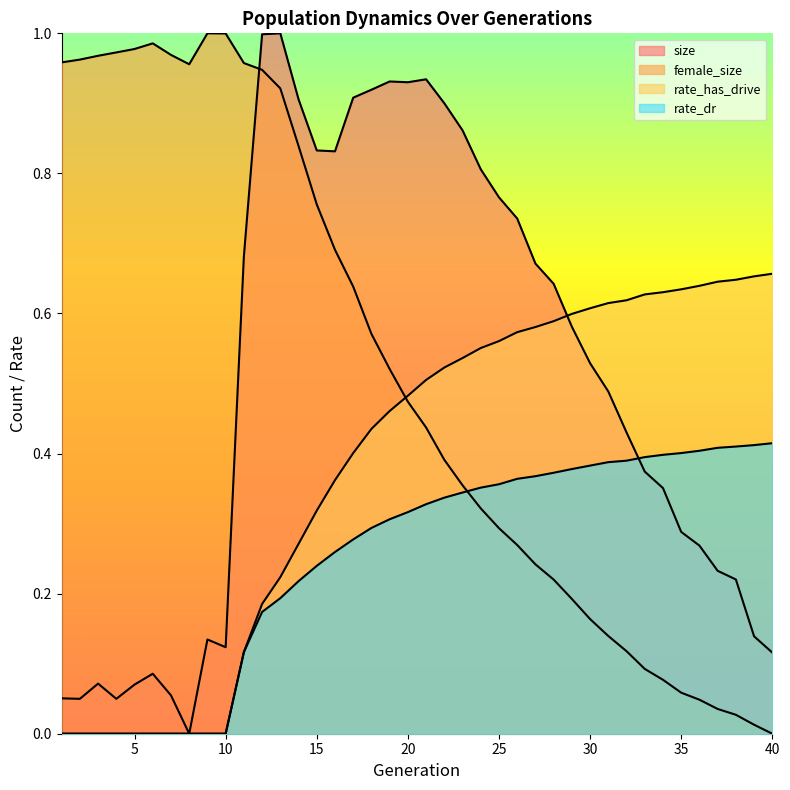

What is the average value of the size series?

0.5